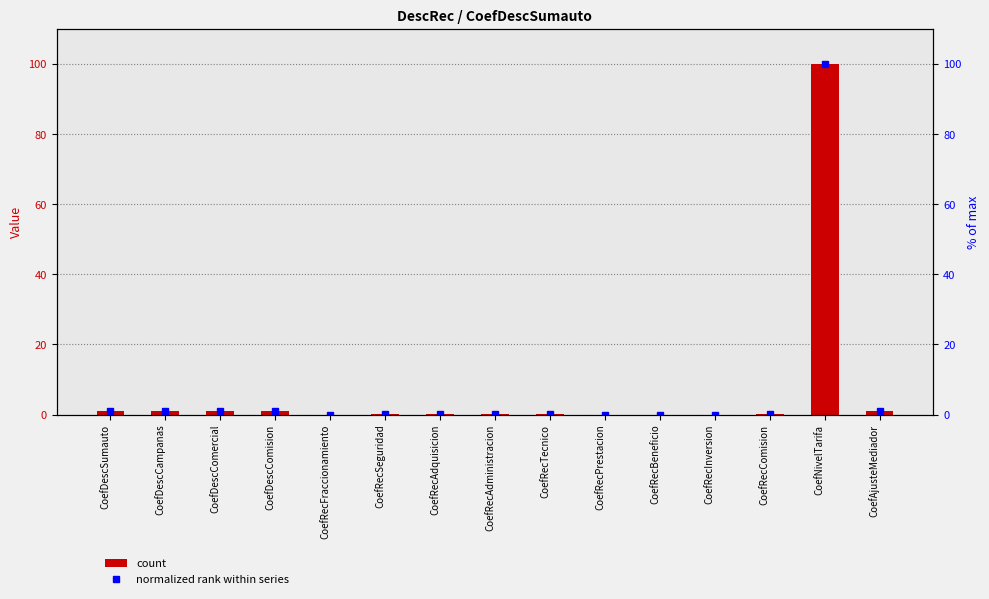

List the labels in order of normalized rank within series value, largest first.

CoefNivelTarifa, CoefDescSumauto, CoefDescCampanas, CoefDescComercial, CoefDescComision, CoefAjusteMediador, CoefRecComision, CoefRecAdquisicion, CoefRecTecnico, CoefRecAdministracion, CoefRecSeguridad, CoefRecInversion, CoefRecFraccionamiento, CoefRecPrestacion, CoefRecBeneficio